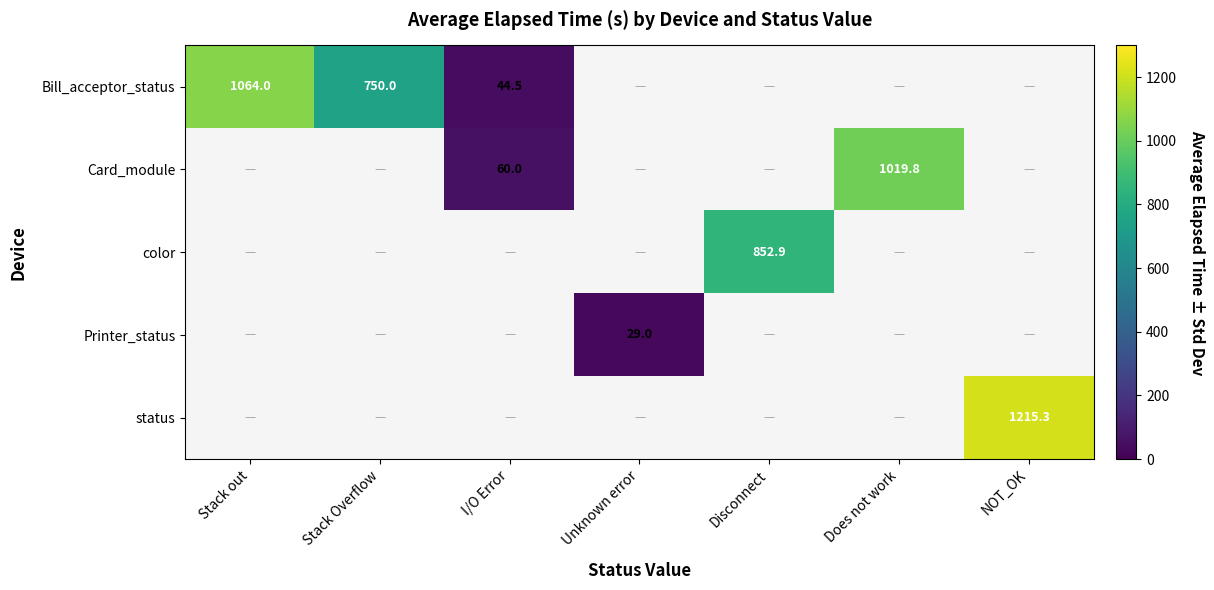

The Printer_status series shows 29.0 at Unknown error. True or false?

True